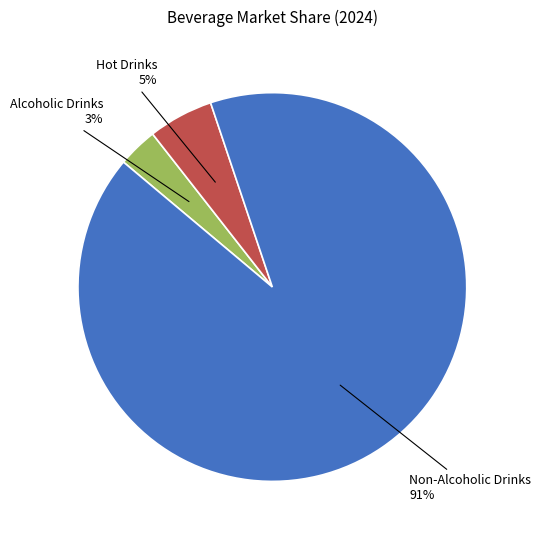

How many segments does this pie chart have?

3